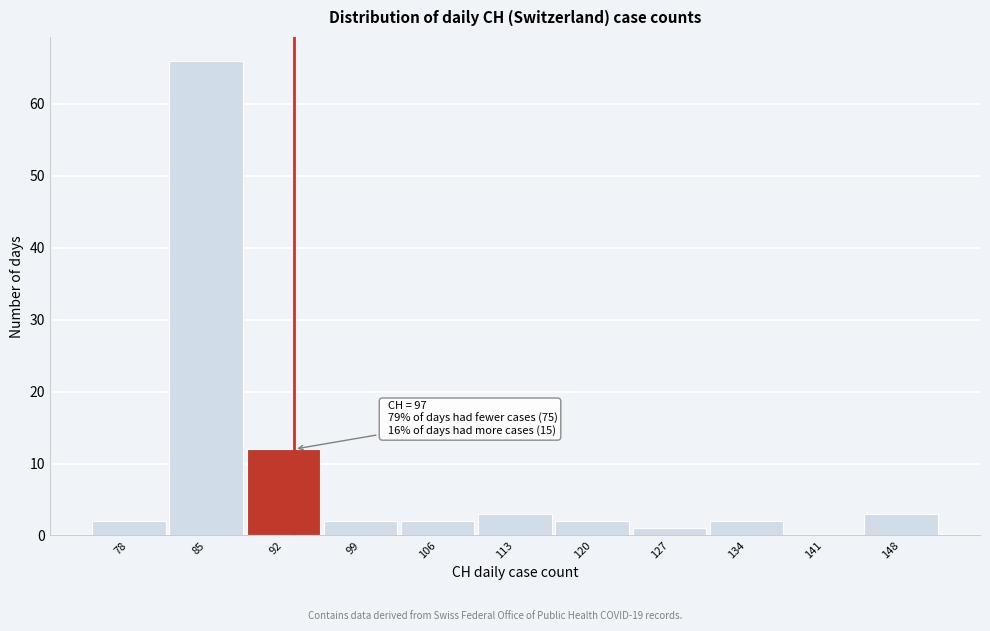

Reading left to right, transcribe all the data shown in this chart.

78=2	85=66	92=12	99=2	106=2	113=3	120=2	127=1	134=2	141=0	148=3